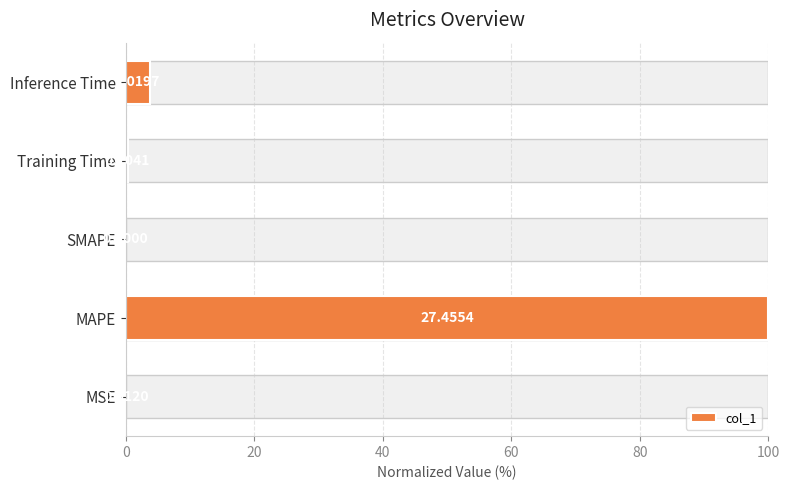

What is the change in value from MAPE to Training Time?

-99.6